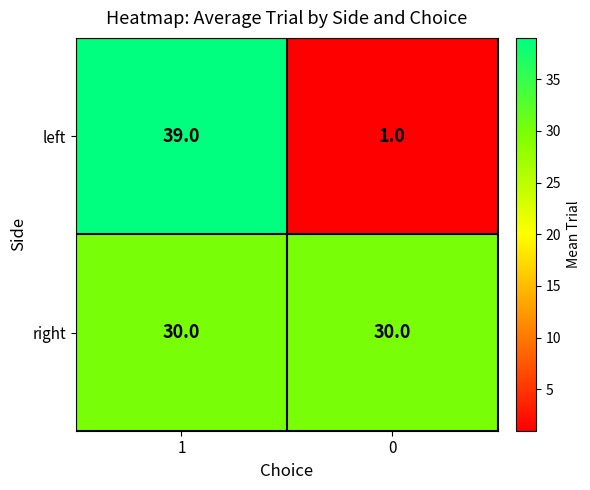

At how many categories does at least one series exceed 37?

1